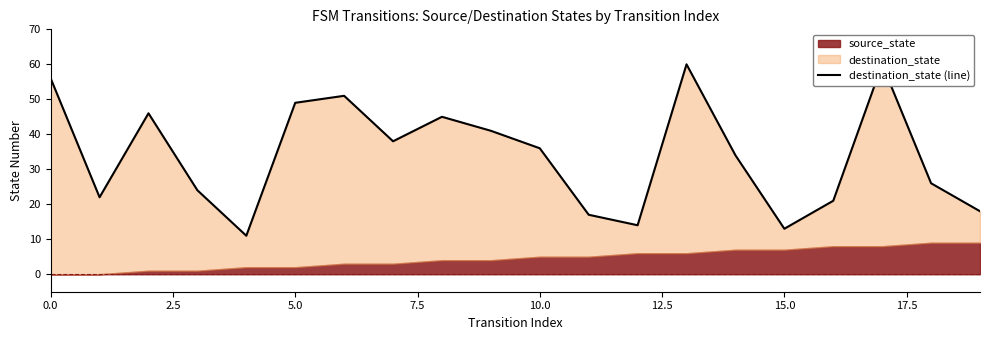

What is the value of the 6th point from the left?

49